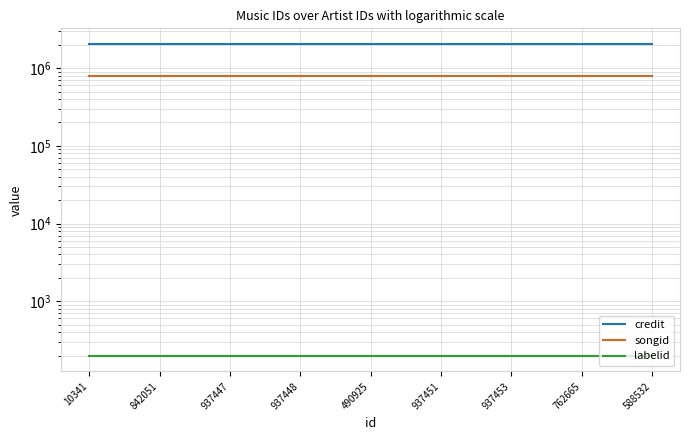

Reading right to left, transcribe all the data shown in this chart.

credit: 588532=2048355	762665=2048355	937453=2048355	937451=2048355	490925=2048355	937448=2048355	937447=2048355	842051=2048355	10341=2048355
songid: 588532=781717	762665=781717	937453=781717	937451=781717	490925=781717	937448=781717	937447=781717	842051=781717	10341=781717
labelid: 588532=198	762665=198	937453=198	937451=198	490925=198	937448=198	937447=198	842051=198	10341=198